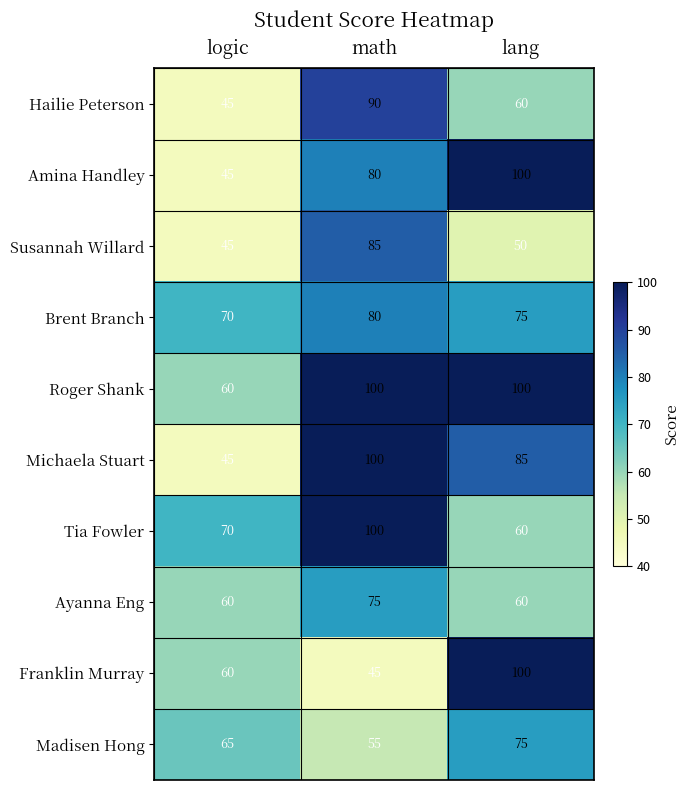

Reading right to left, list all the values displayed in this chart.

Hailie Peterson: 60	90	45
Amina Handley: 100	80	45
Susannah Willard: 50	85	45
Brent Branch: 75	80	70
Roger Shank: 100	100	60
Michaela Stuart: 85	100	45
Tia Fowler: 60	100	70
Ayanna Eng: 60	75	60
Franklin Murray: 100	45	60
Madisen Hong: 75	55	65